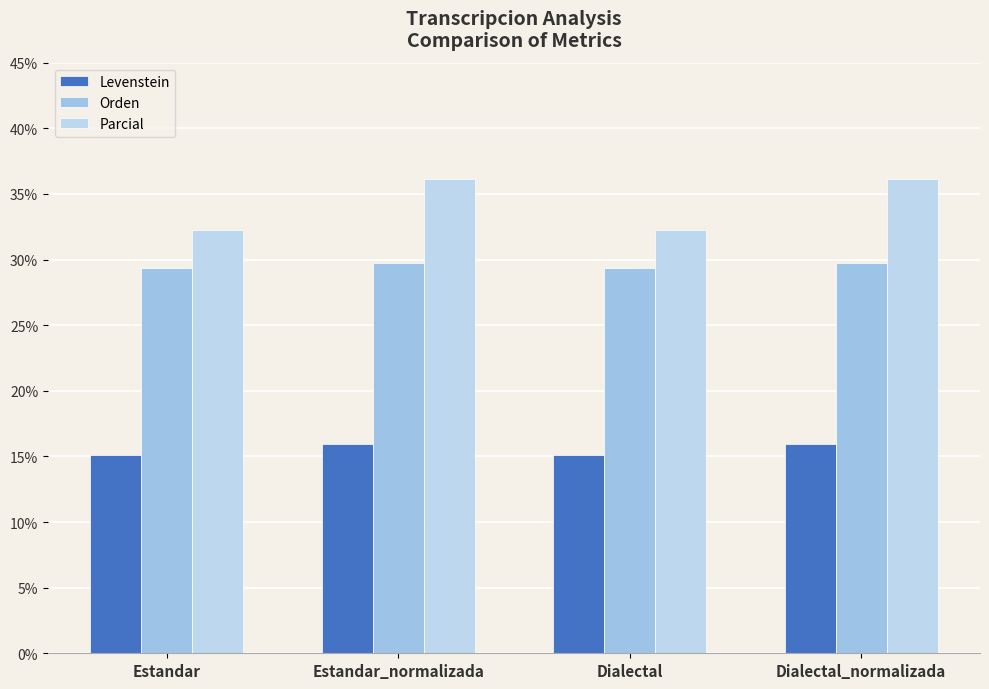

How many groups of bars are there?

4